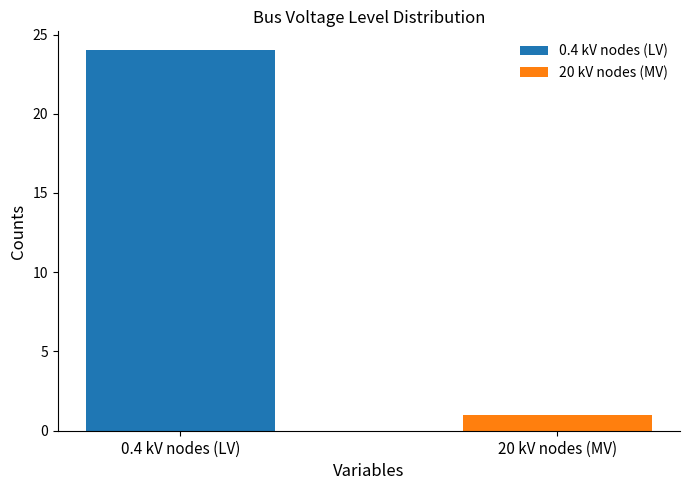

Are the bars horizontal?

No